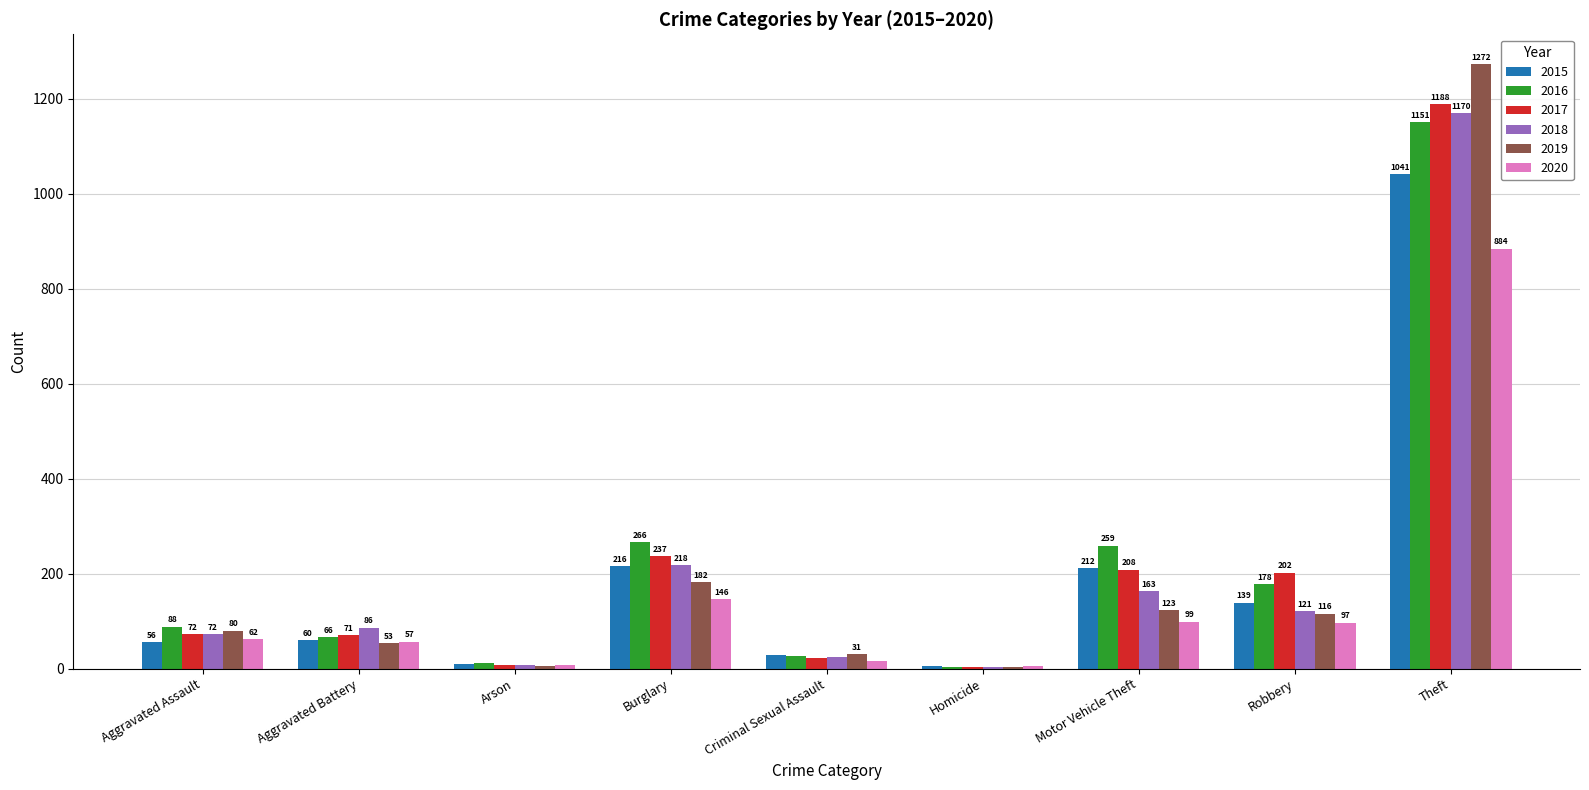

What is the average value of the 2015 series?

196